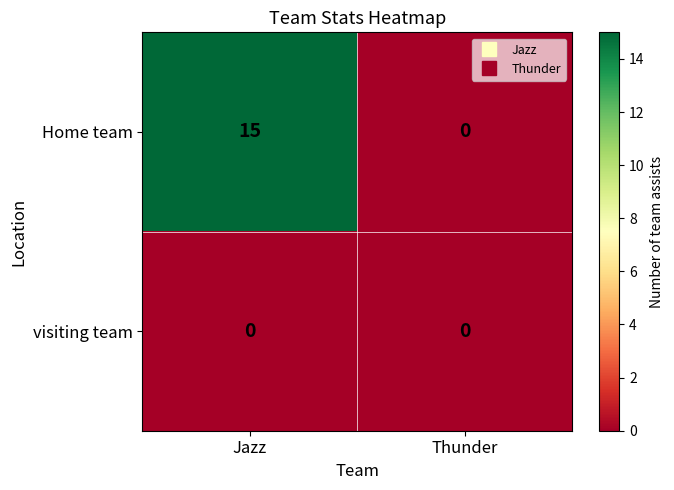

At which category is the sum across all series the highest?

Jazz